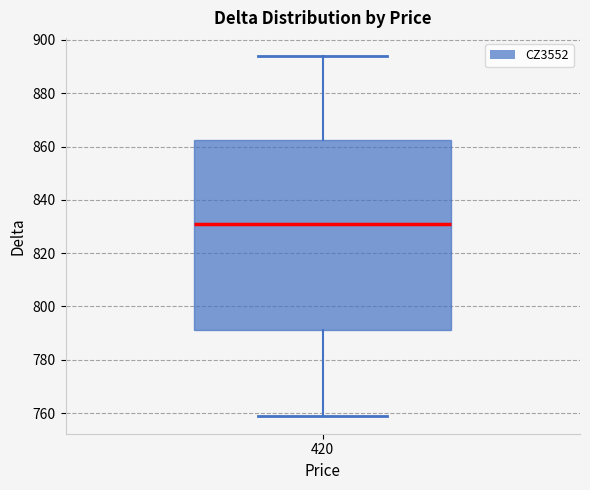

Transcribe this box plot: give where the median line is, the range the box spans, and where the two whiskers end, as read against the y-axis. The values are not printed on the chart, so give them approximately, as read against the axis.

median 832, box 792 to 862, whiskers 760 to 894